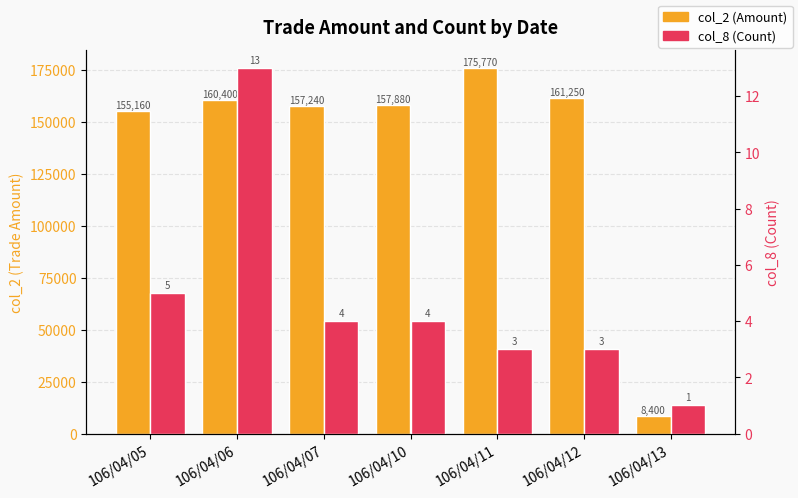

At which category is the sum across all series the highest?

106/04/11